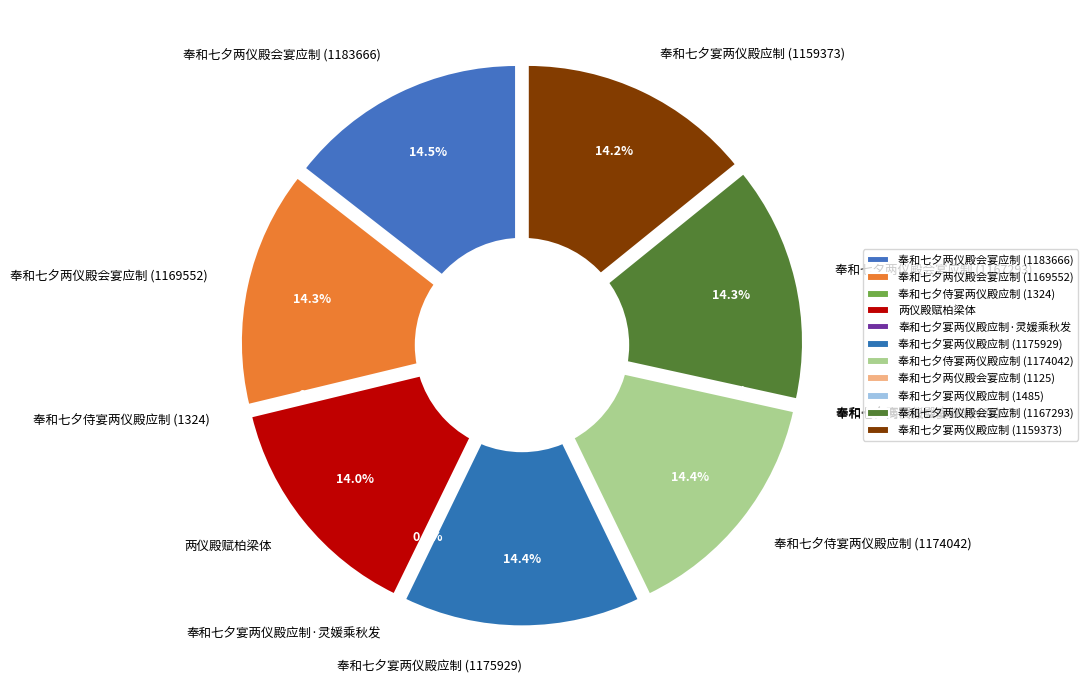

How many slices are in this pie chart?

11